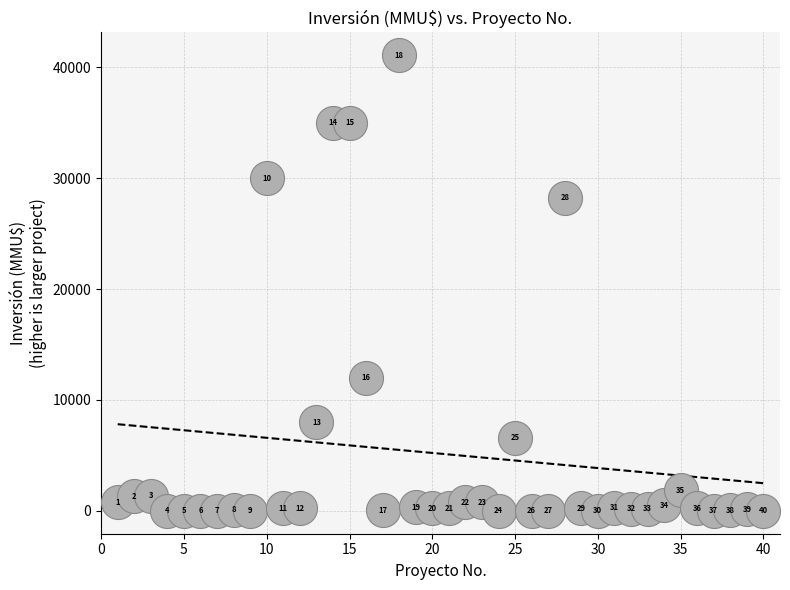

What Y value in the scatter plot is closest to 20537?

28227